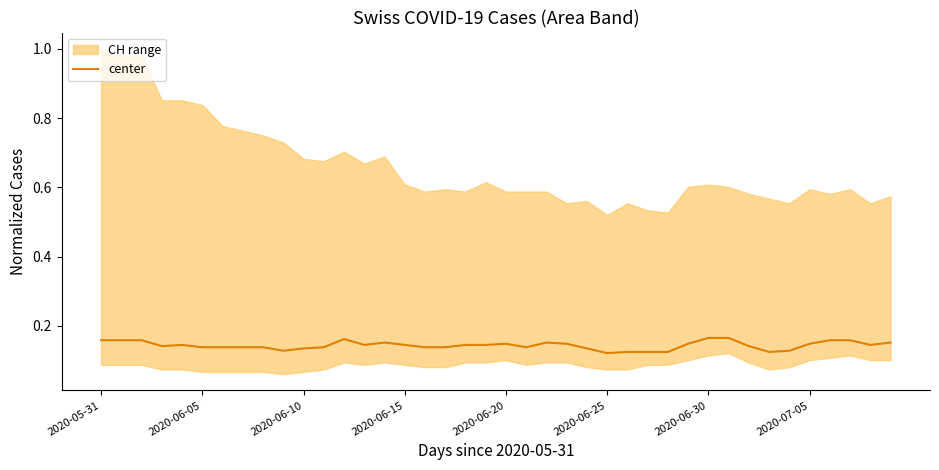

What is the smallest value displayed?

0.1